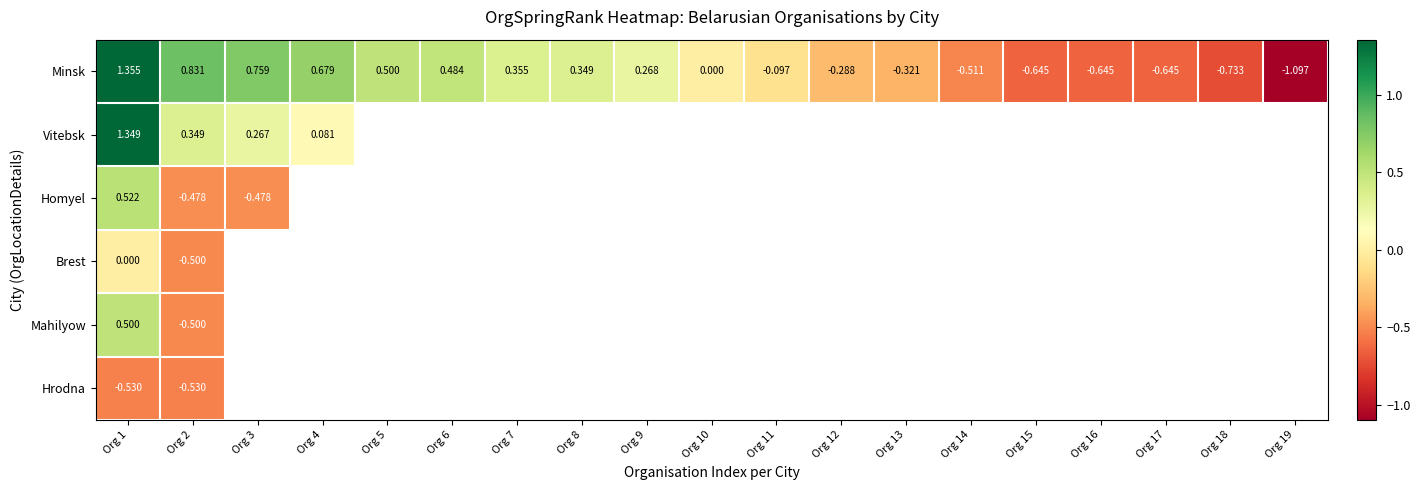

Where is Hrodna nearest to the value 0?

Org 1